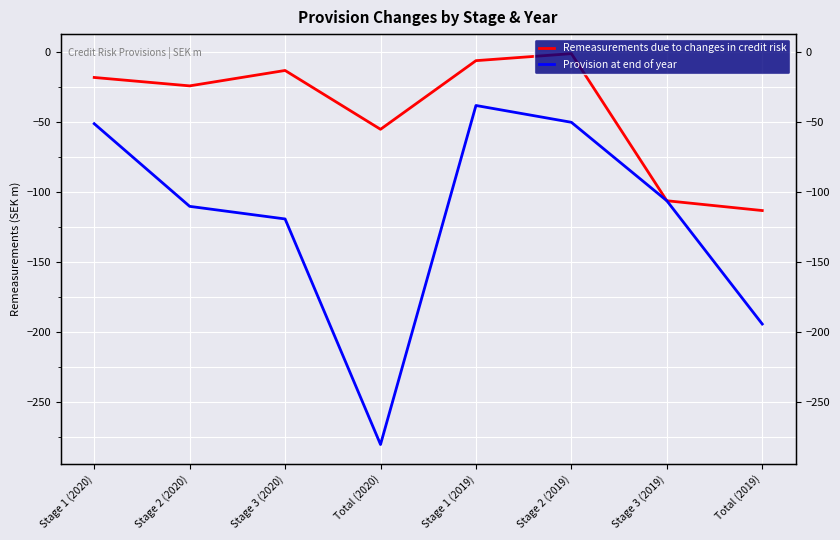

What is the value of the Remeasurements due to changes in credit risk point at the 7th from the left?

-106